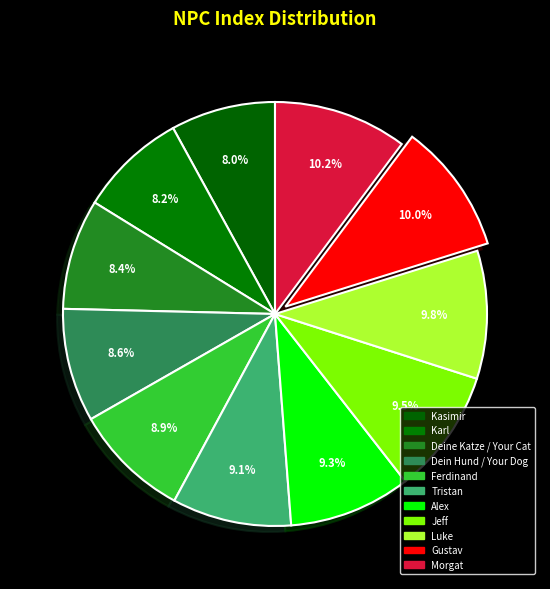

To the nearest percent, what is the average slice percentage?

9%